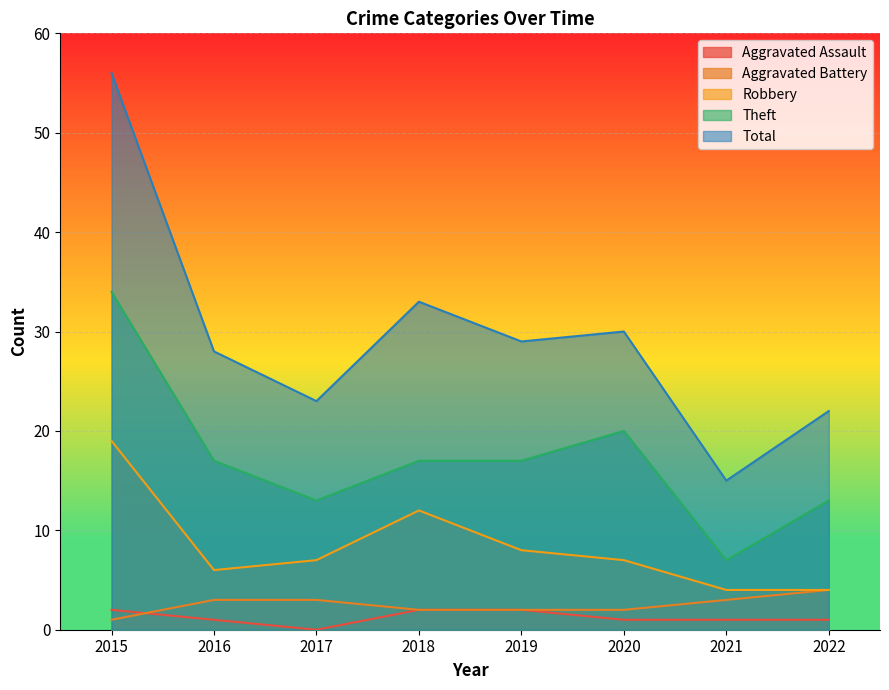

The value of Robbery at 2021 is 6. True or false?

False